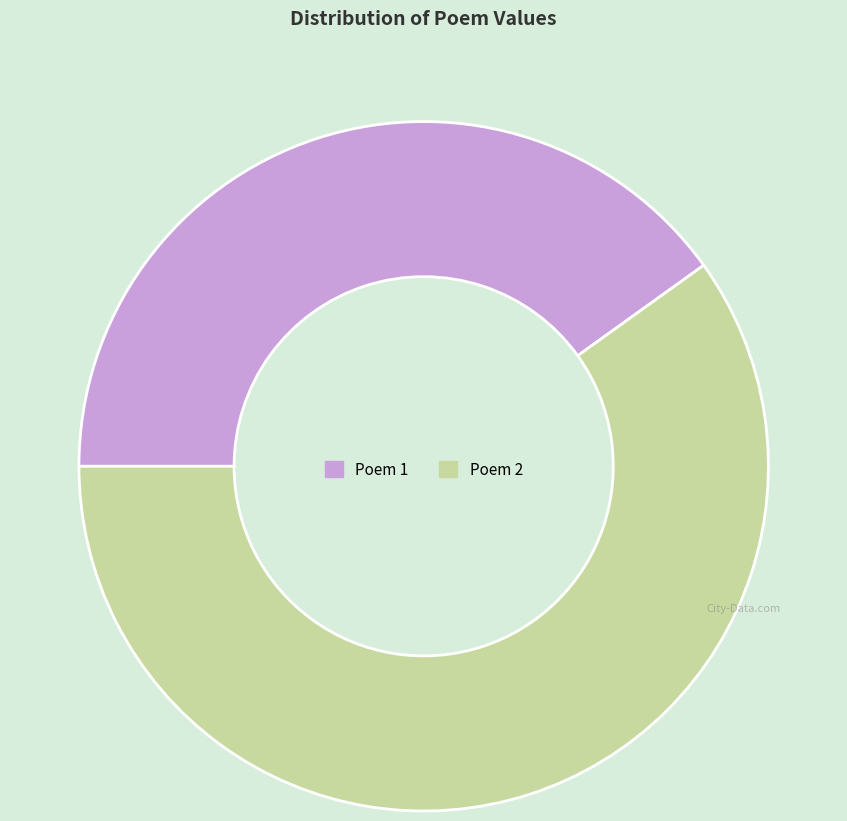

Does any single category account for the majority?

Yes